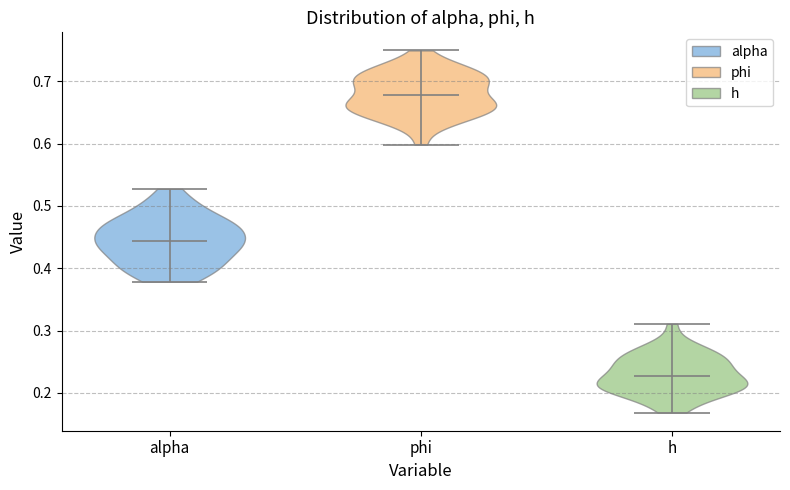

What is the highest point the violin for alpha reaches on the y-axis? The values are not printed on the chart, so give them approximately, as read against the axis.

0.53